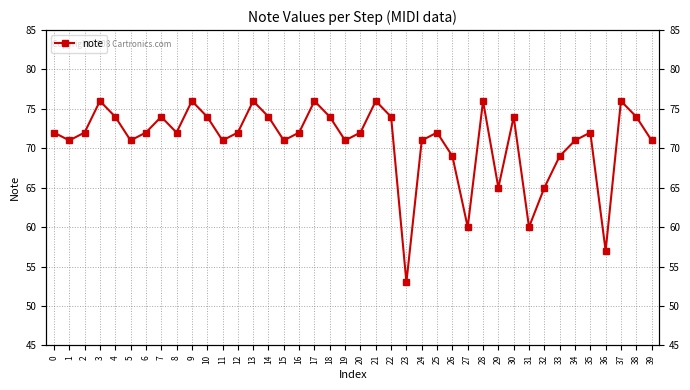

Between 19 and 30, which is larger?

30